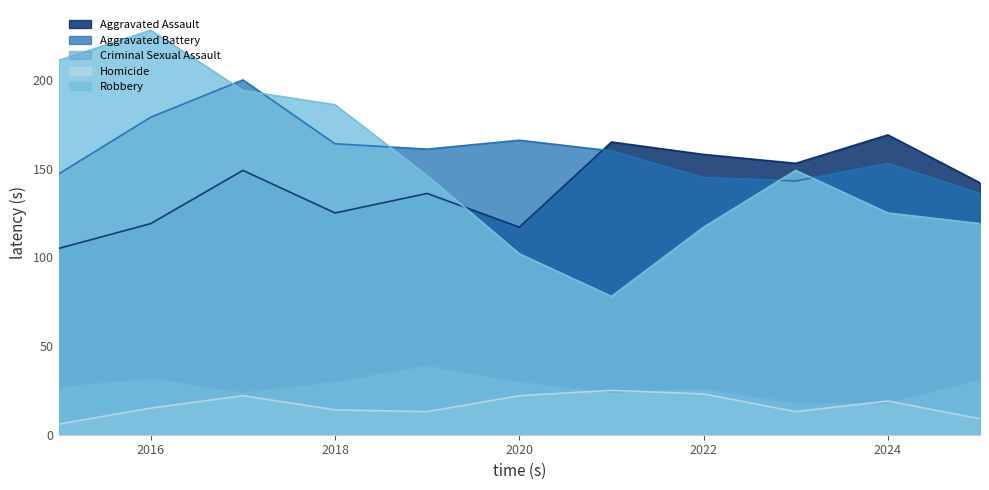

Between which two adjacent categories do Aggravated Assault and Aggravated Battery first intersect?

2020 and 2021